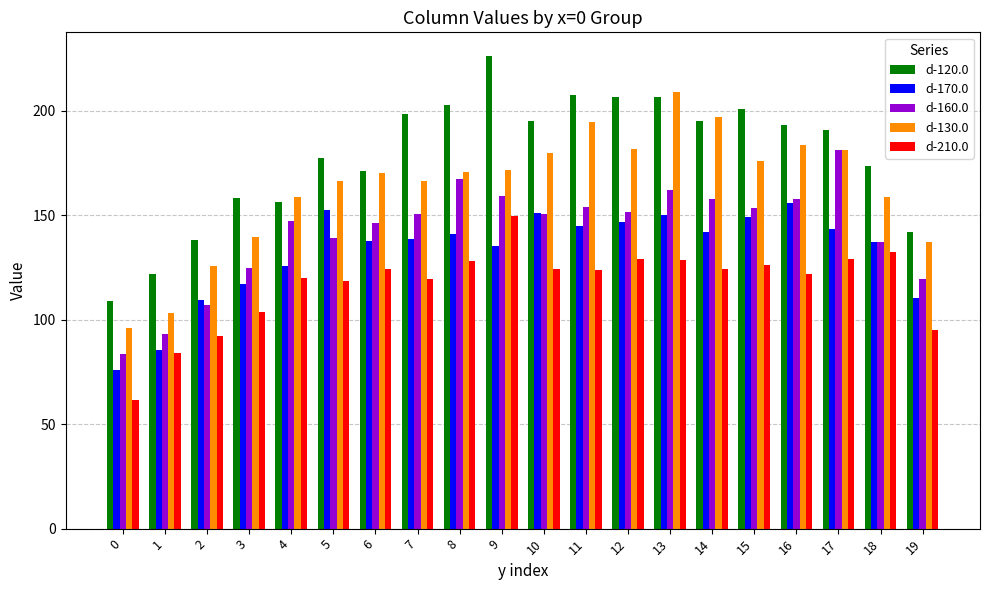

At 9, list the series in order from smallest to largest.

d-170.0, d-210.0, d-160.0, d-130.0, d-120.0